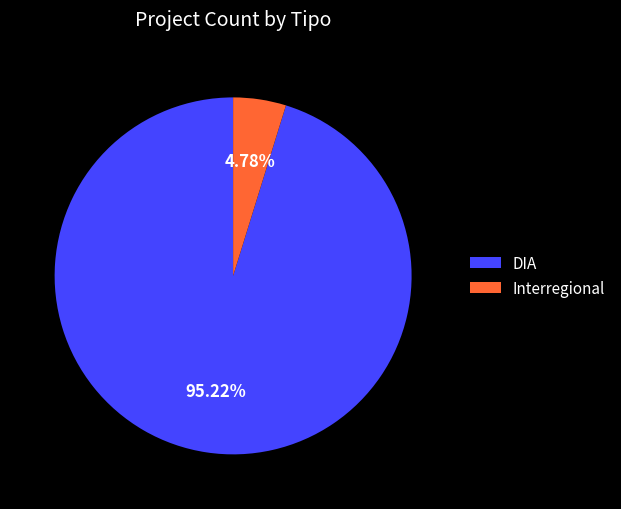

To the nearest percent, what portion does Interregional represent?

5%